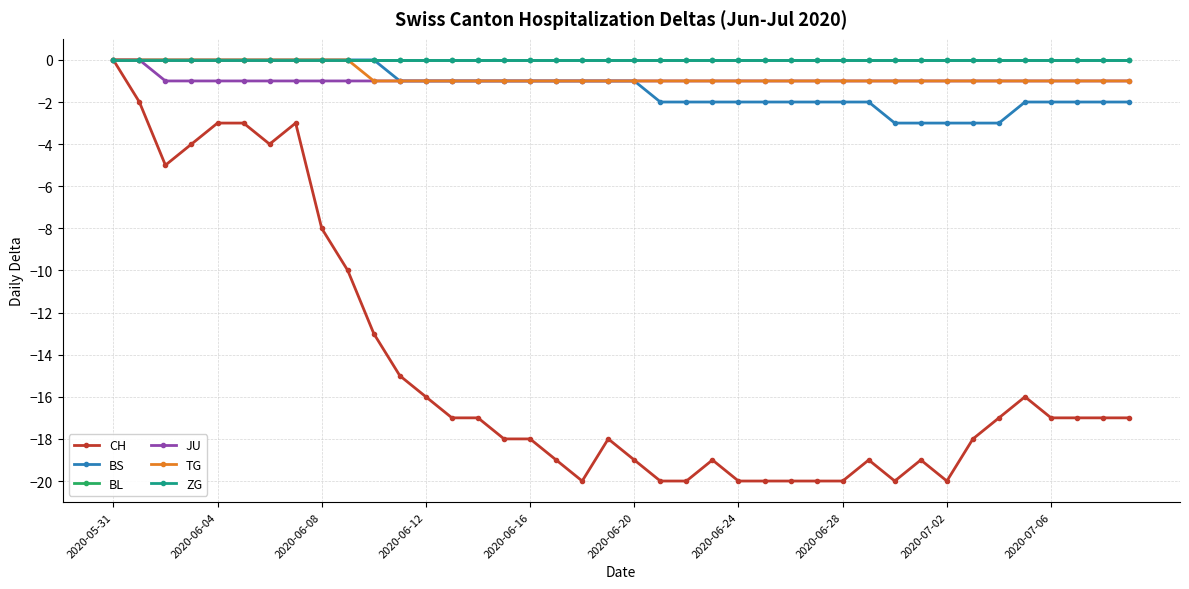

True or false: ZG and JU intersect in this chart.

False